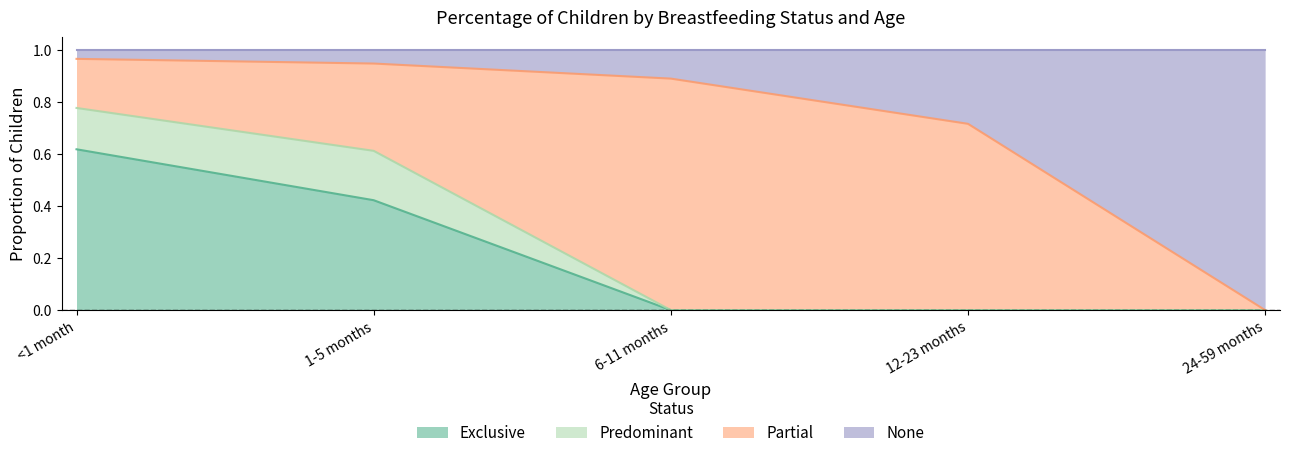

At which label is Exclusive closest to 0?

6-11 months